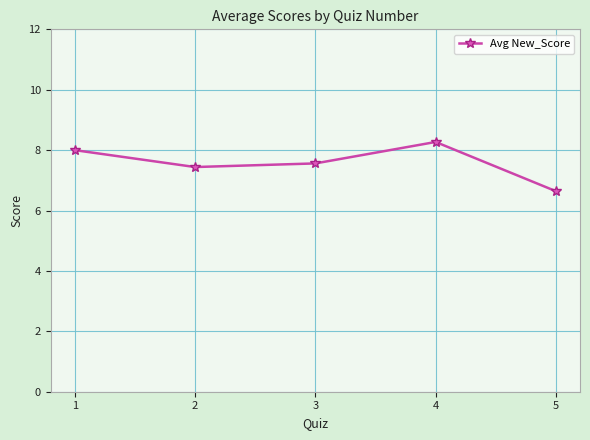

How many lines are shown in the chart?

1